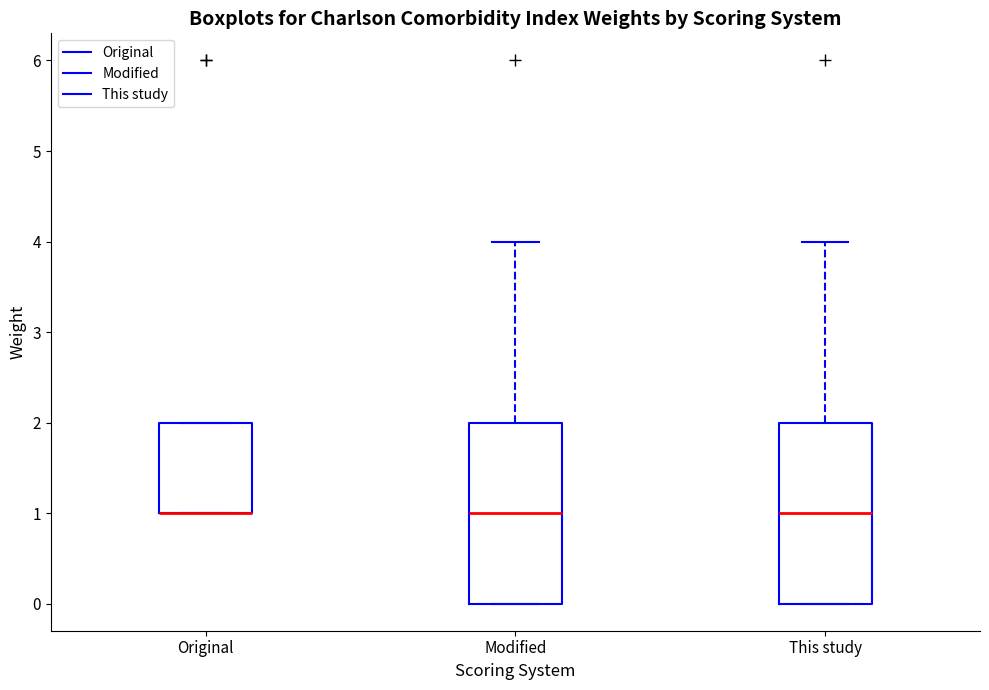

Reading left to right, read every box against the y-axis: the position of its median line, the range the box covers, and the ends of its whiskers. The values are not printed on the chart, so give them approximately, as read against the axis.

Original: median 1 (drawn on the box's lower edge), box 1 to 2, whiskers 1 to 2
Modified: median 1, box 0 to 2, whiskers 0 to 4
This study: median 1, box 0 to 2, whiskers 0 to 4